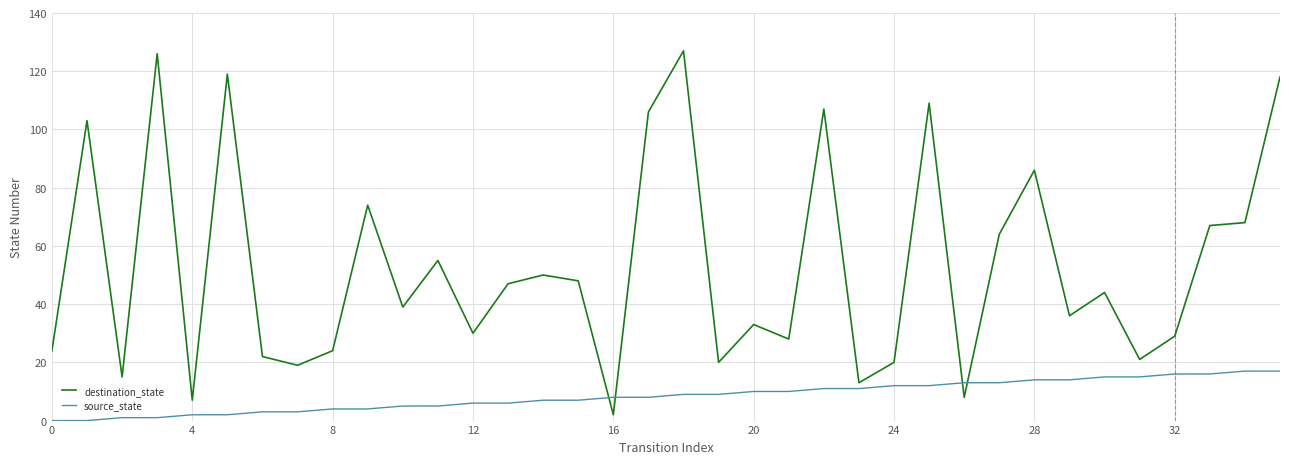

Which series has the widest spread of values?

destination_state